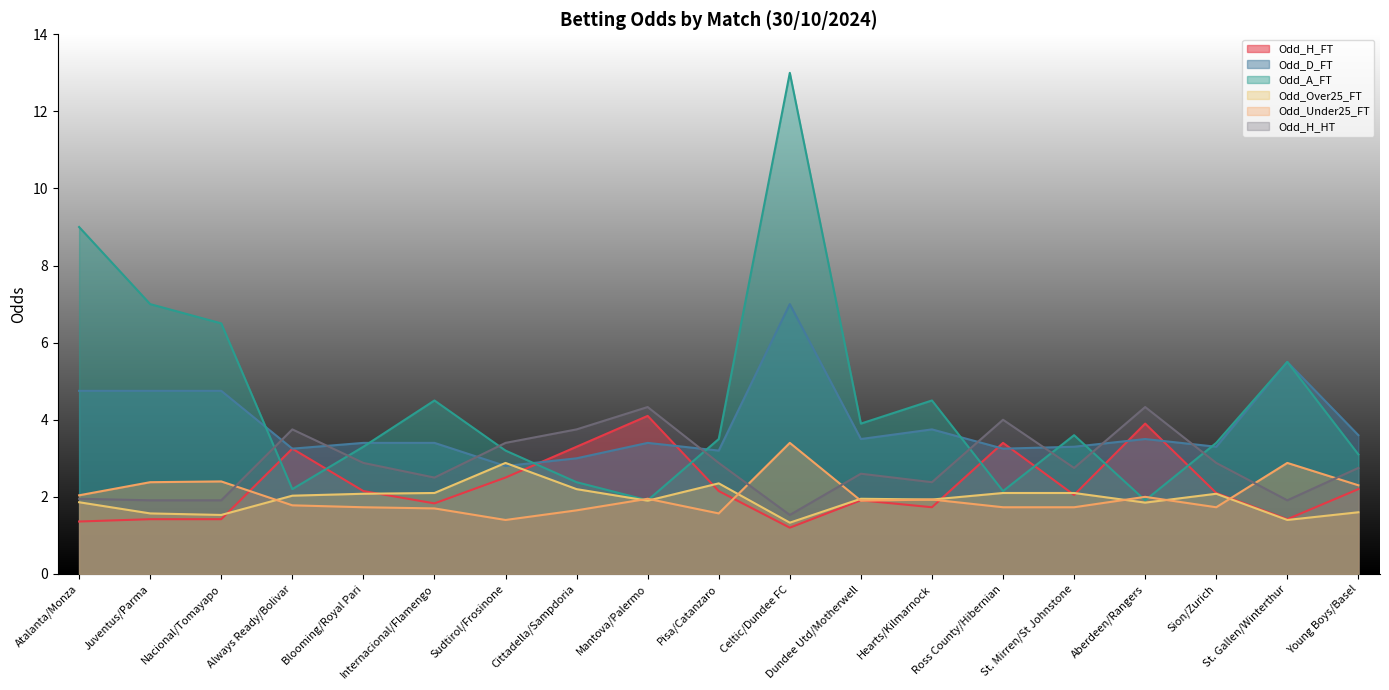

What is the smallest value displayed?

1.2